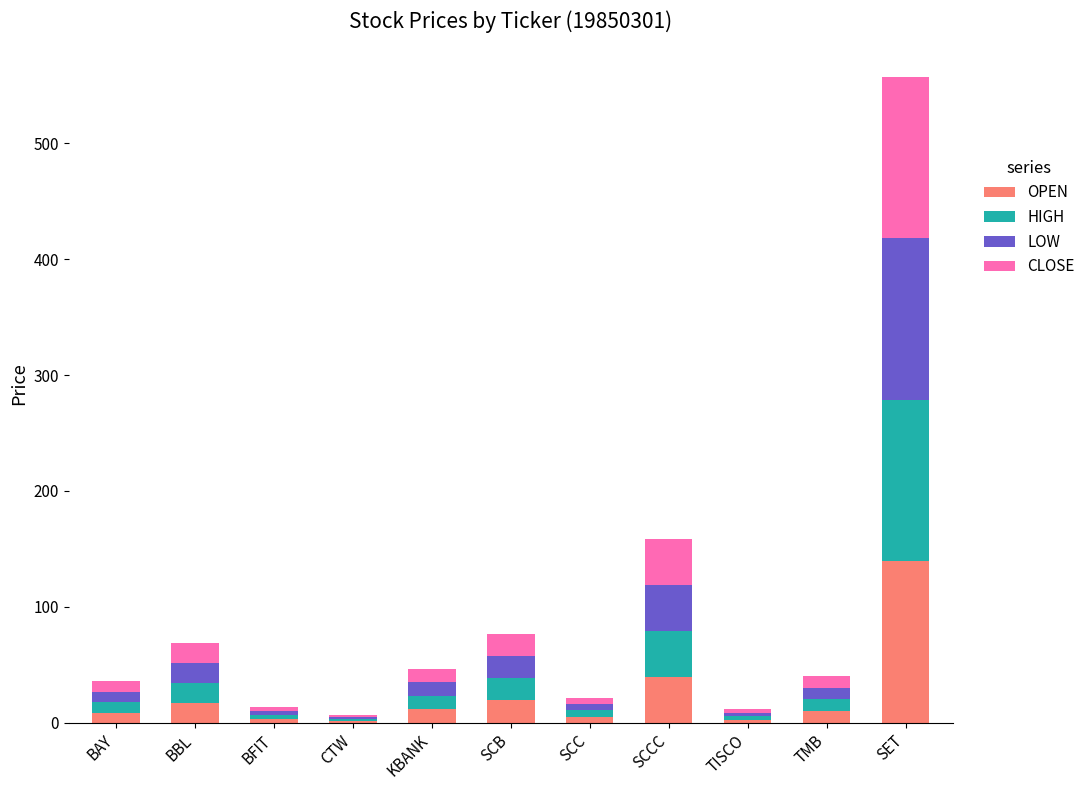

What is the highest value of the OPEN series?

139.3